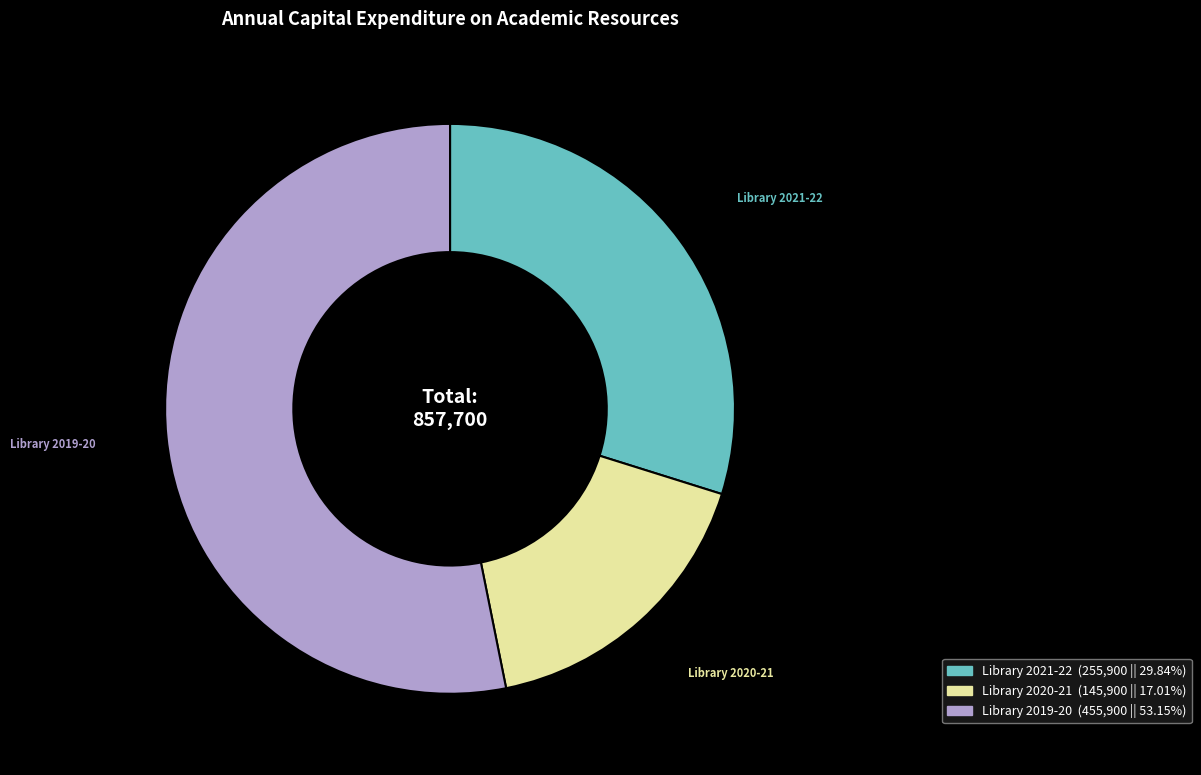

Does any single category account for the majority?

Yes